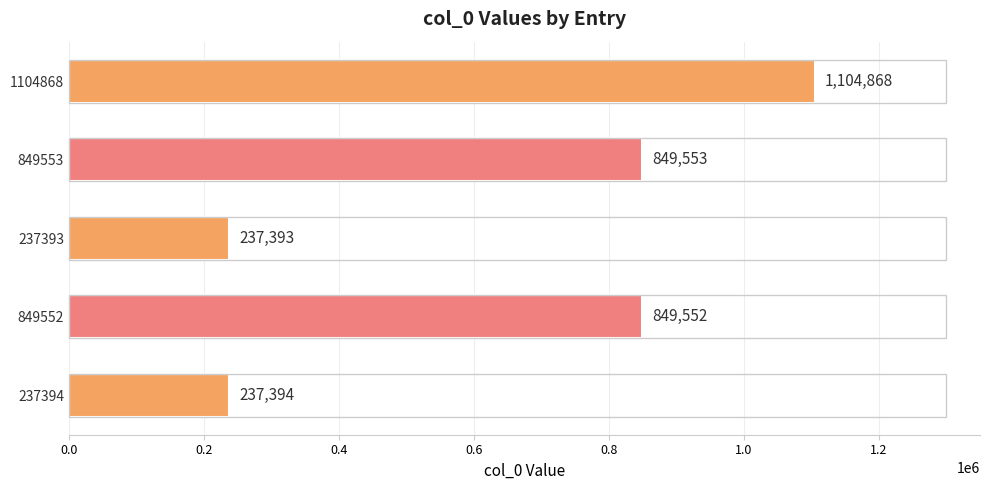

What is the approximate value at 849553, to the nearest 10?

849550